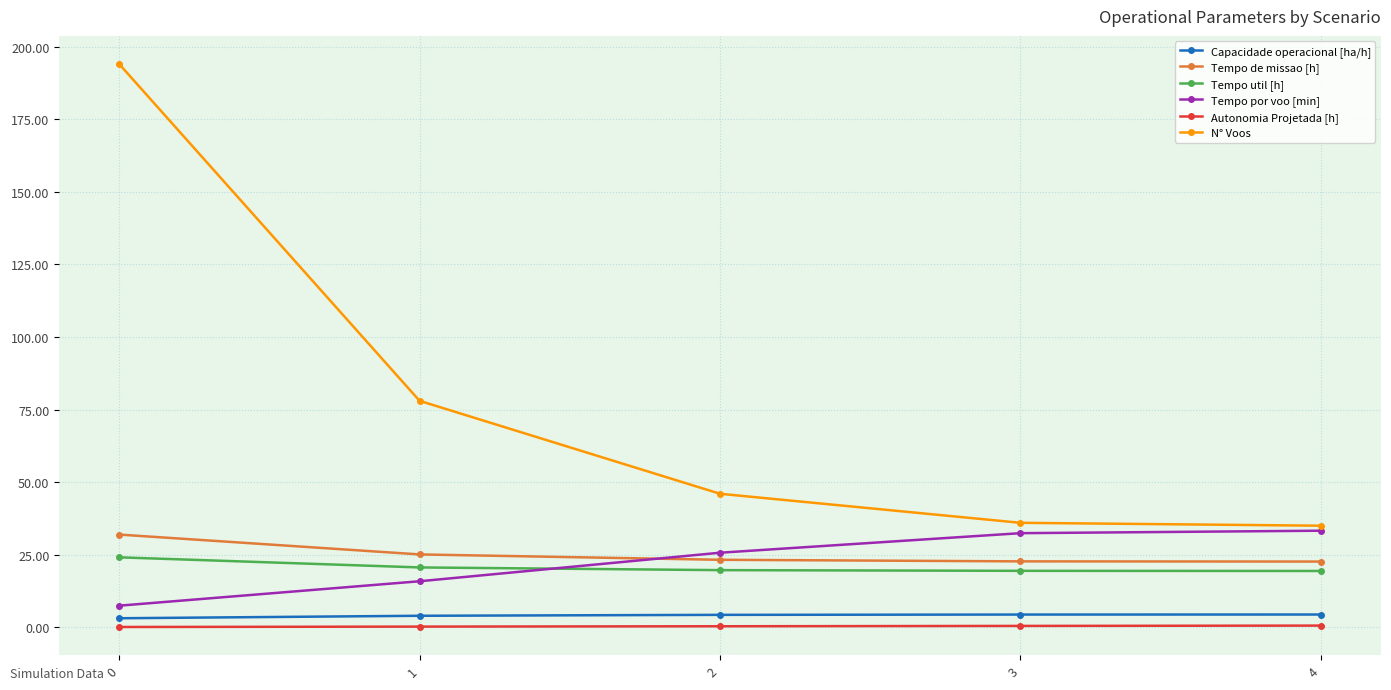

Which series has the largest total across all categories?

N° Voos